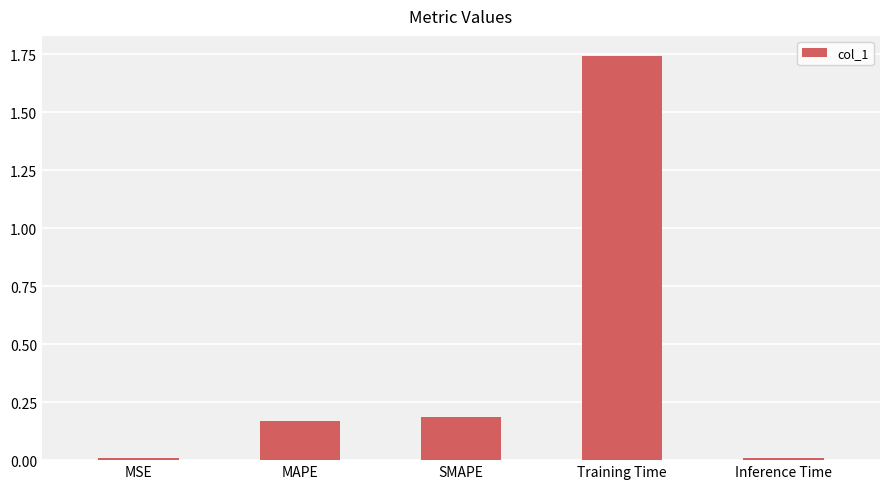

How many distinct data groups are displayed?

1